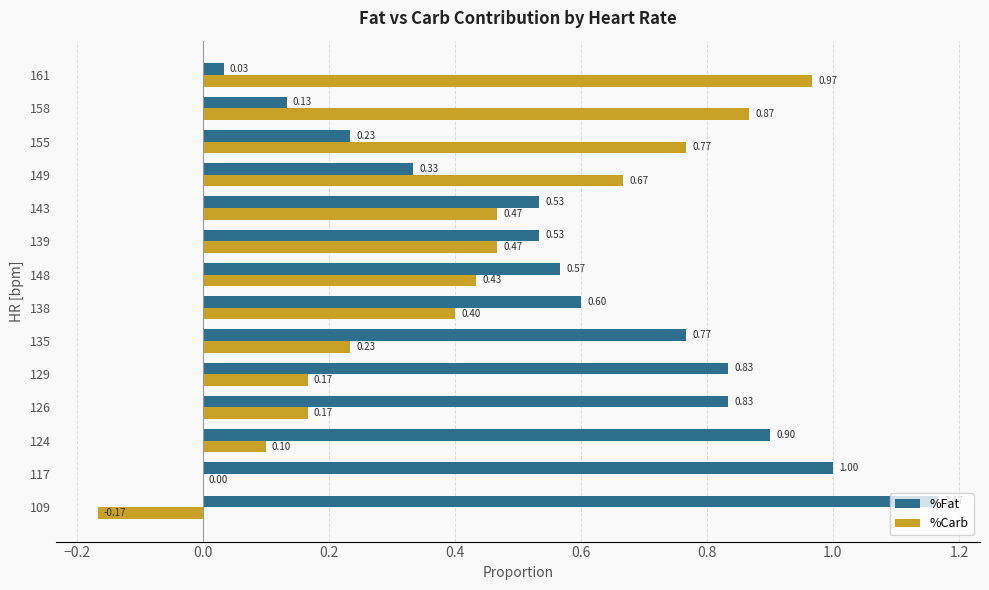

Which series has the largest total across all categories?

%Fat